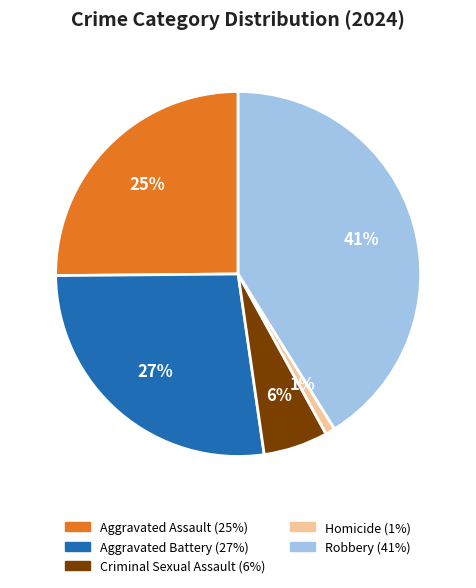

To the nearest percent, what is the difference between the largest and smallest slice percentages?

40%